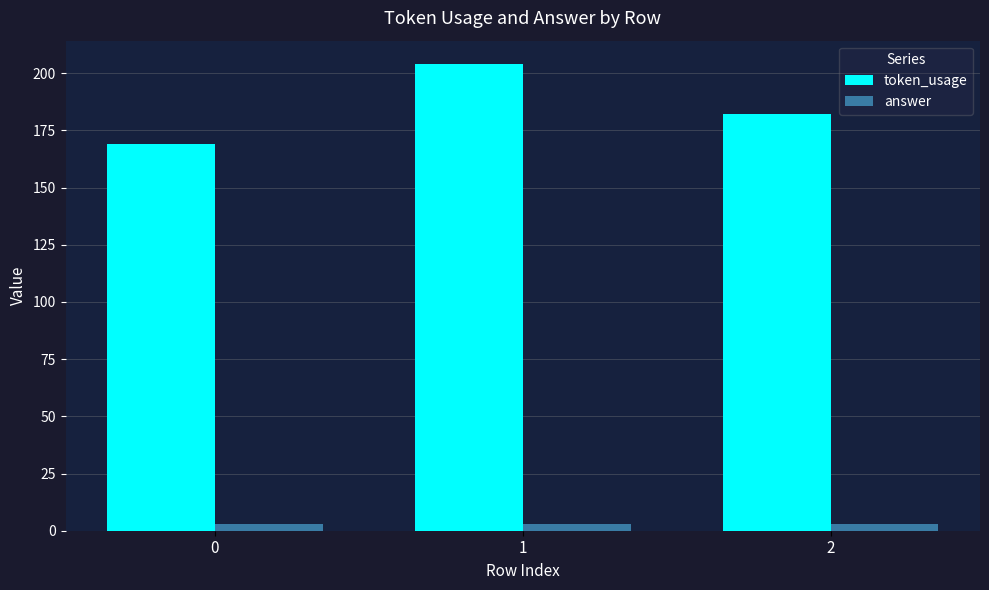

Rank the series at 1 from highest to lowest value.

token_usage, answer